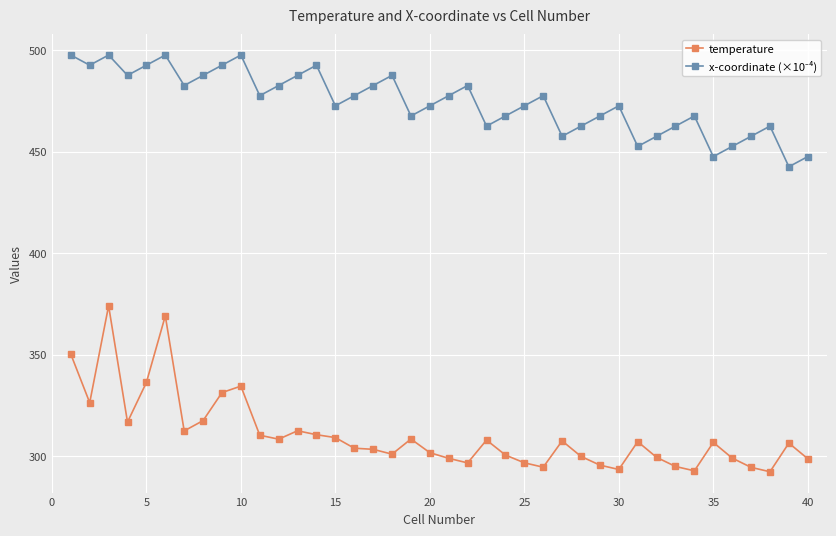

Which series has the widest spread of values?

temperature